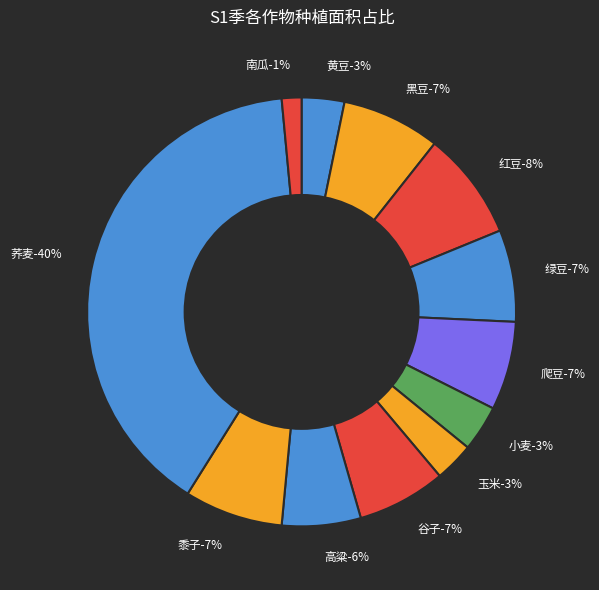

Rank the categories by value from lowest to highest.

南瓜, 玉米, 黄豆, 小麦, 高粱, 爬豆, 谷子, 绿豆, 黑豆, 黍子, 红豆, 荞麦